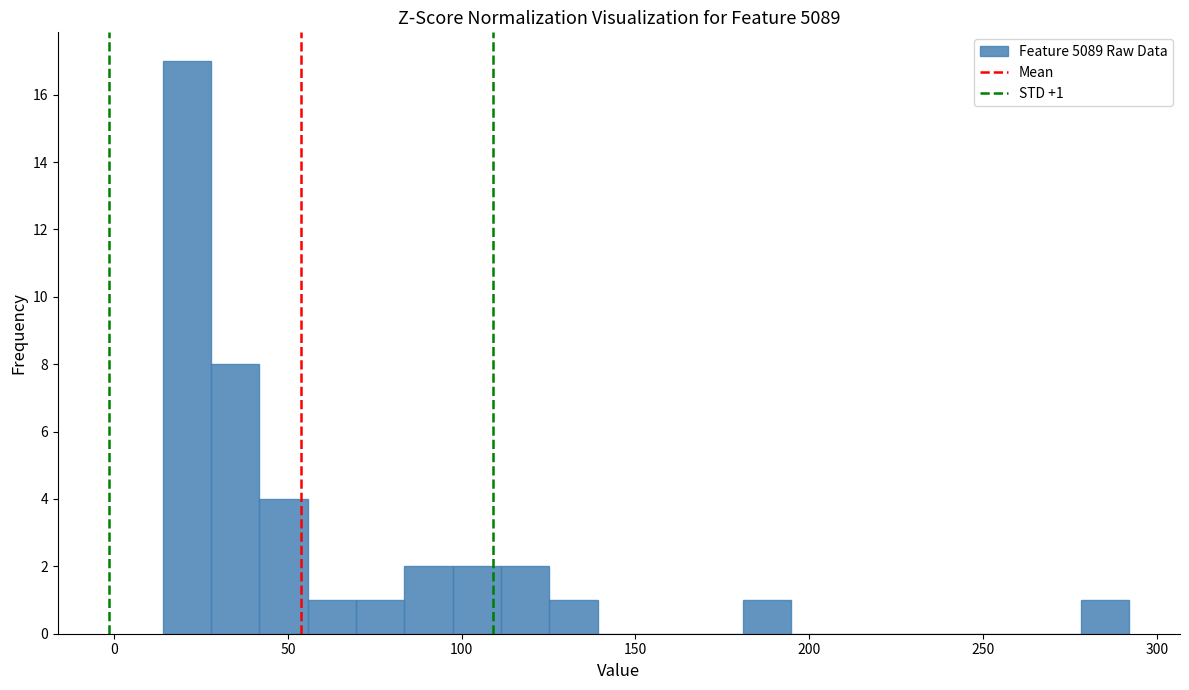

Around what value on the x-axis is the tallest bar? Give the approximate position of its centre, as read against the axis.

20